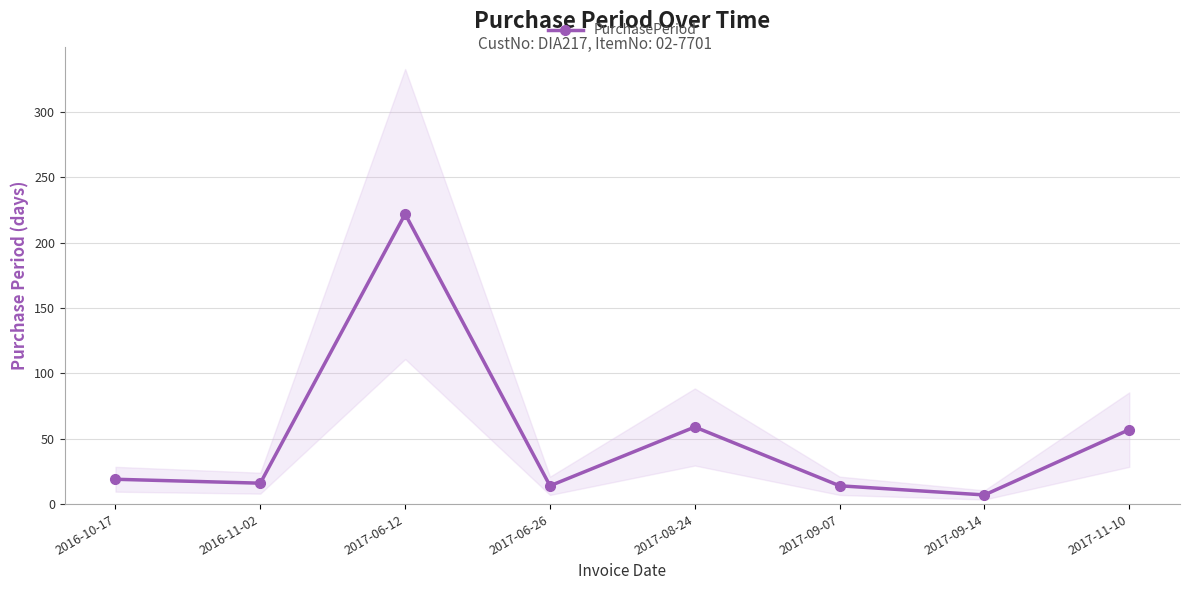

Reading left to right, what are all the values shown in this chart?

19	16	222	14	59	14	7	57